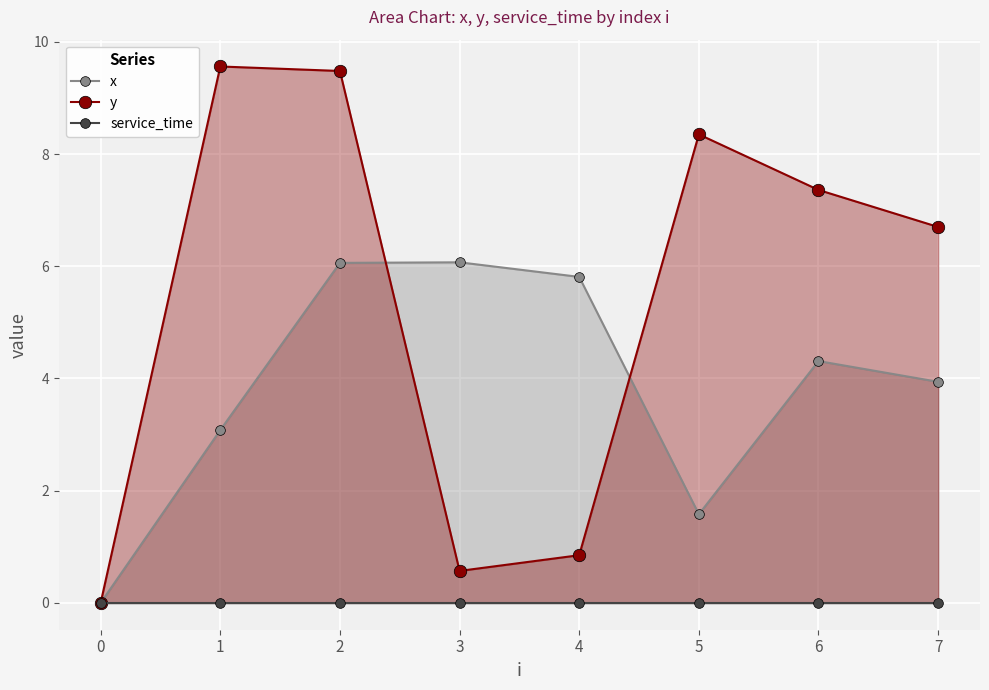

At which category is the sum across all series the highest?

2